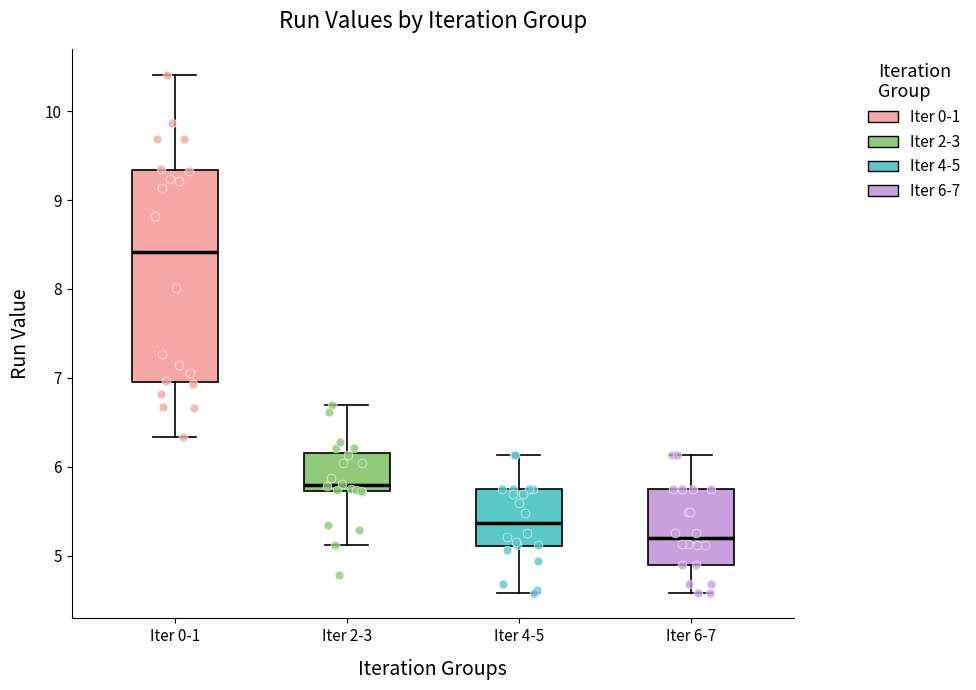

Comparing the boxes themselves (not the whiskers), which one is the tallest?

Iter 0-1